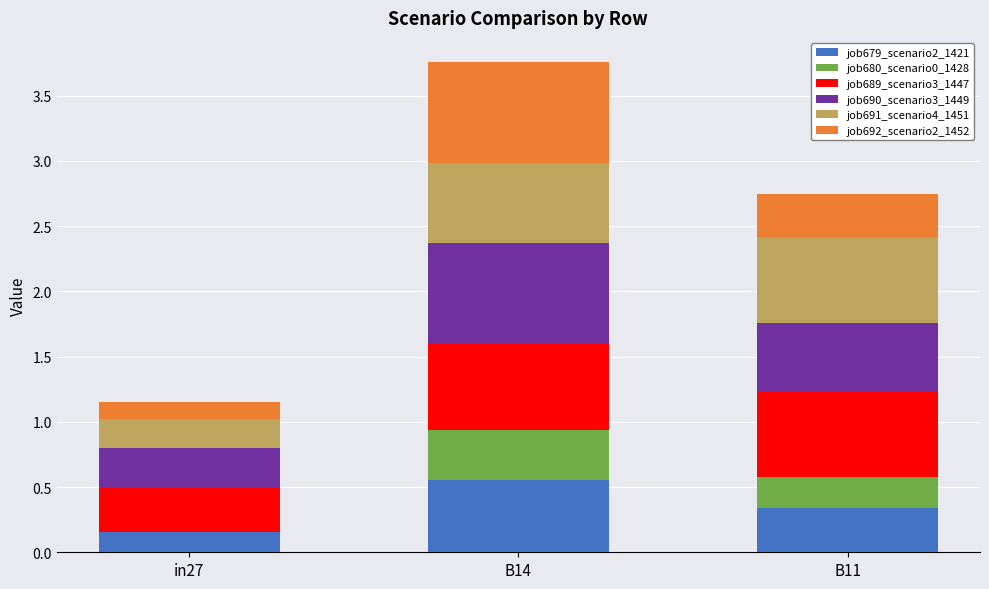

The value of job679_scenario2_1421 at B14 is 0.6. True or false?

True